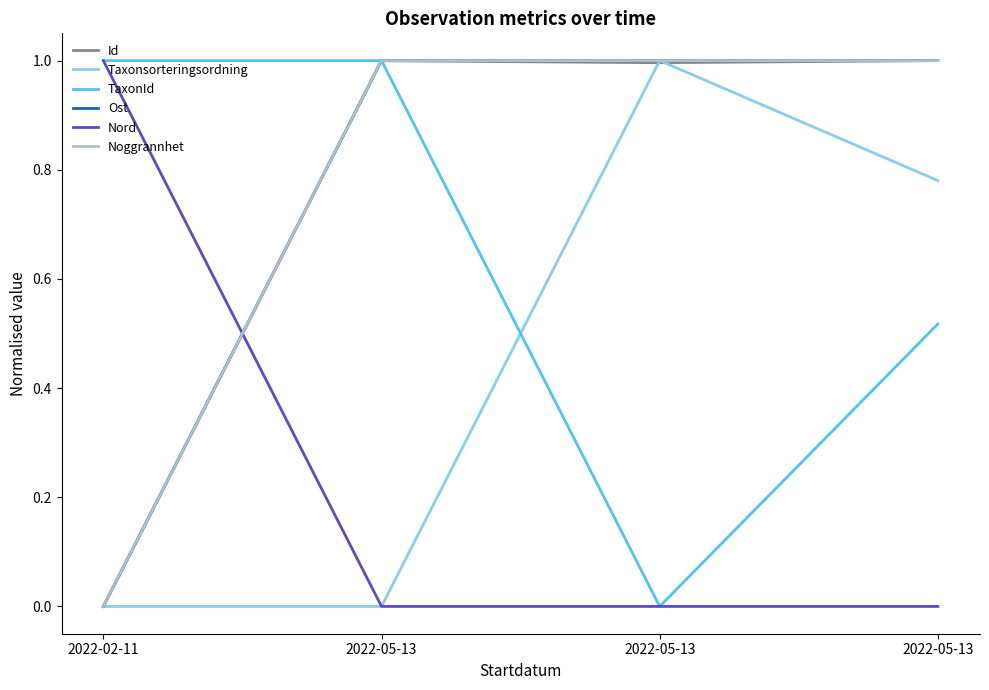

The Noggrannhet series shows 1.0 at 2022-05-13. True or false?

True